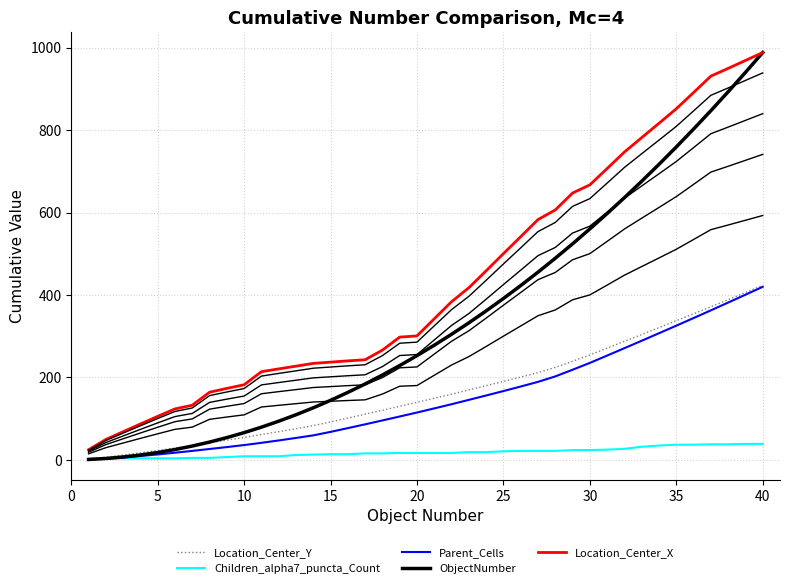

Which series has the largest range (max minus min)?

ObjectNumber